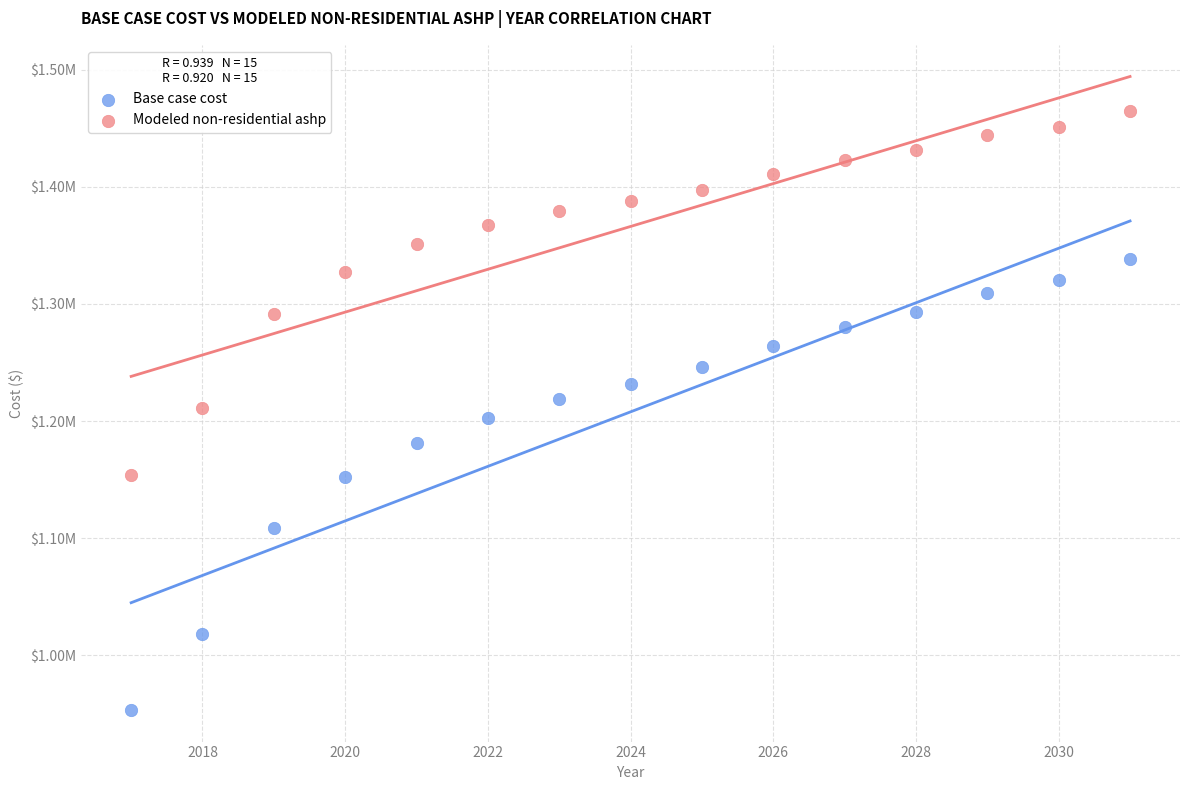

What are all the series names shown in the legend?

Base case cost, Modeled non-residential ashp